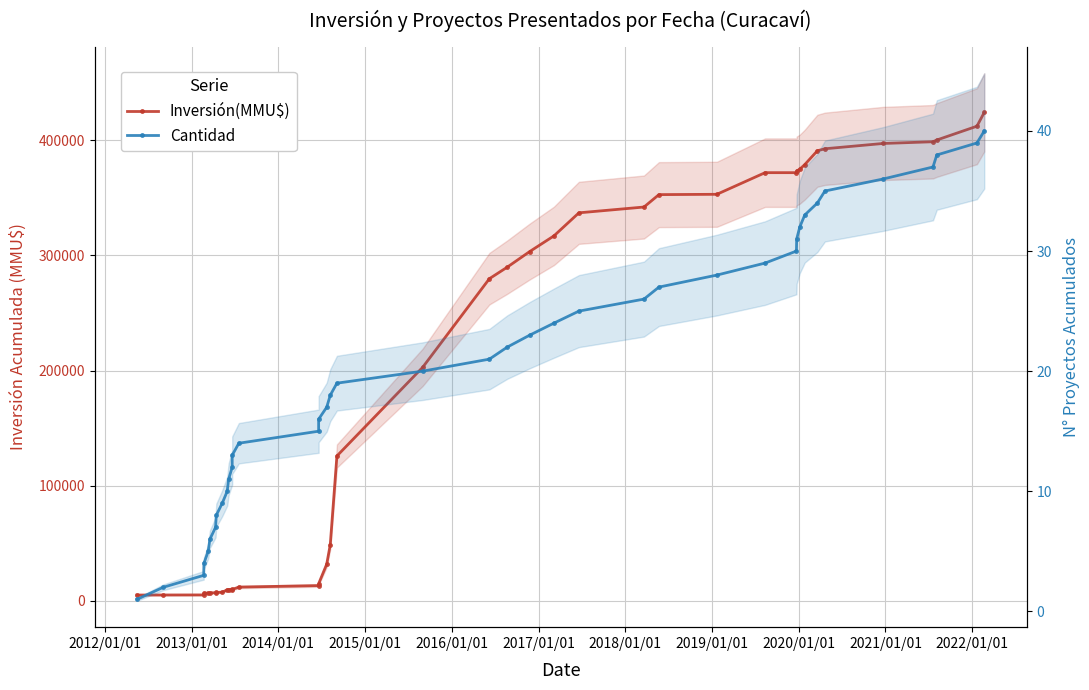

How many series are shown in this chart?

2